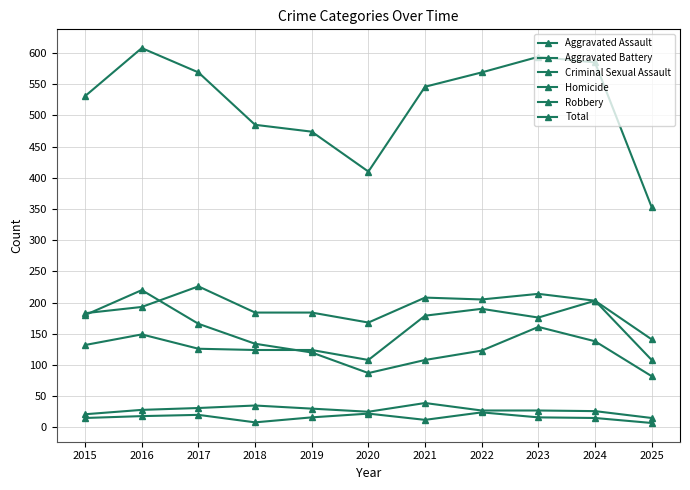

How many distinct data groups are displayed?

6